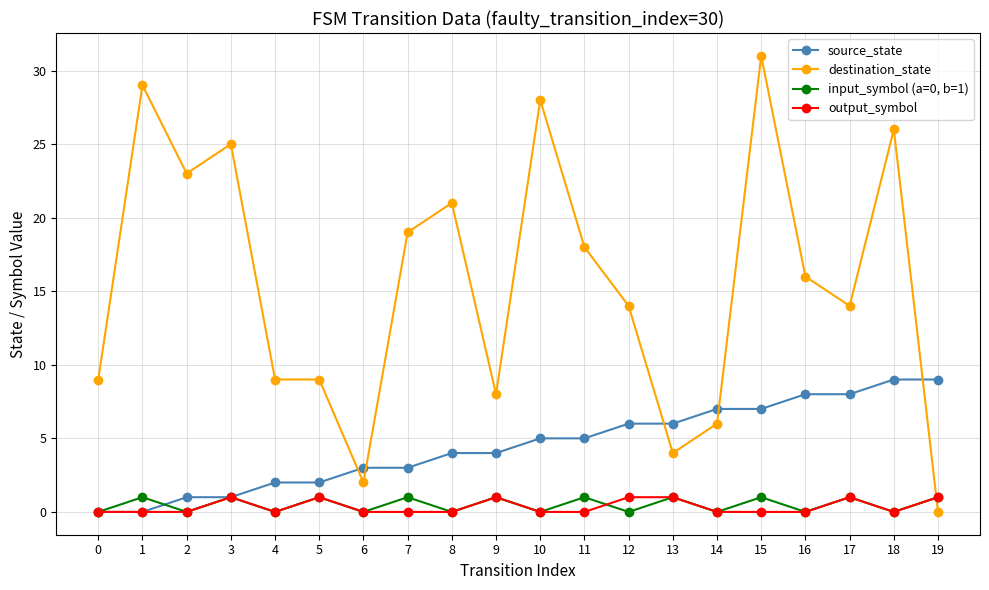

What is the difference between the maximum and second lowest values in the output_symbol series?

1